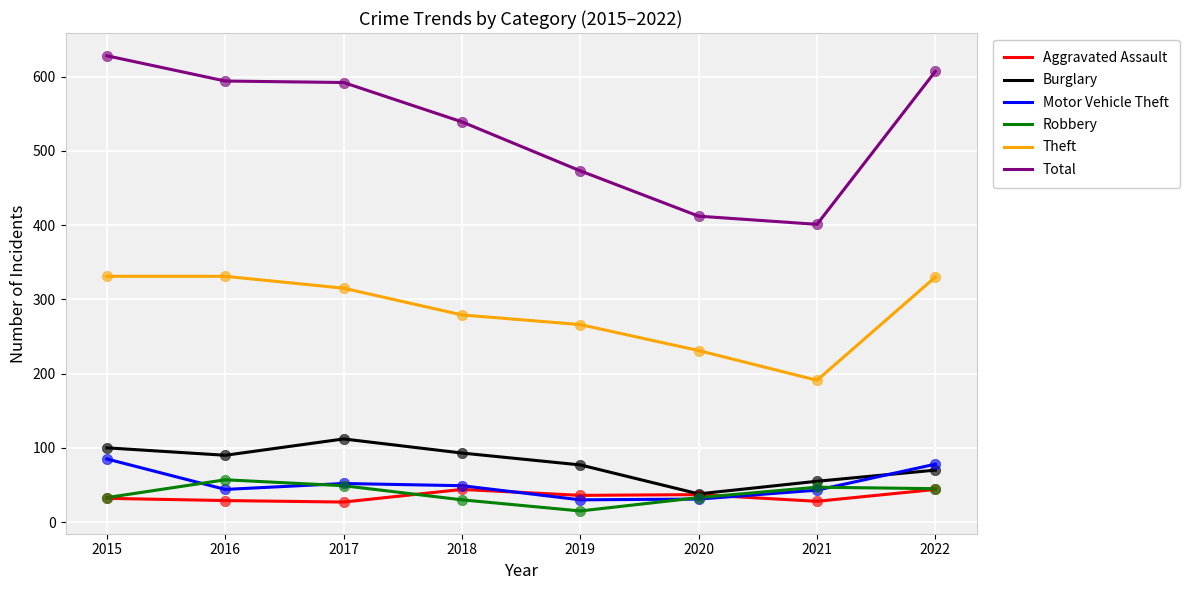

At which category is the sum across all series the highest?

2015